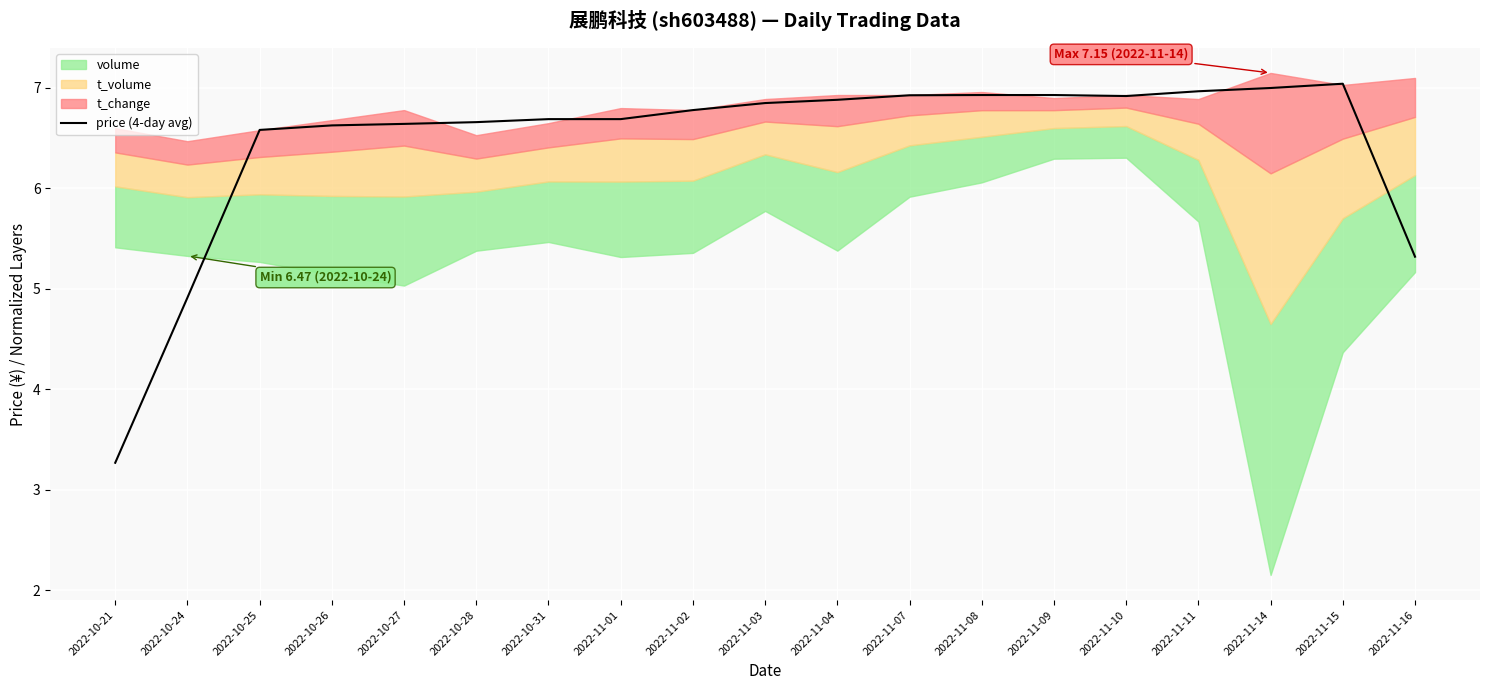

Count the number of categories in the chart.

19